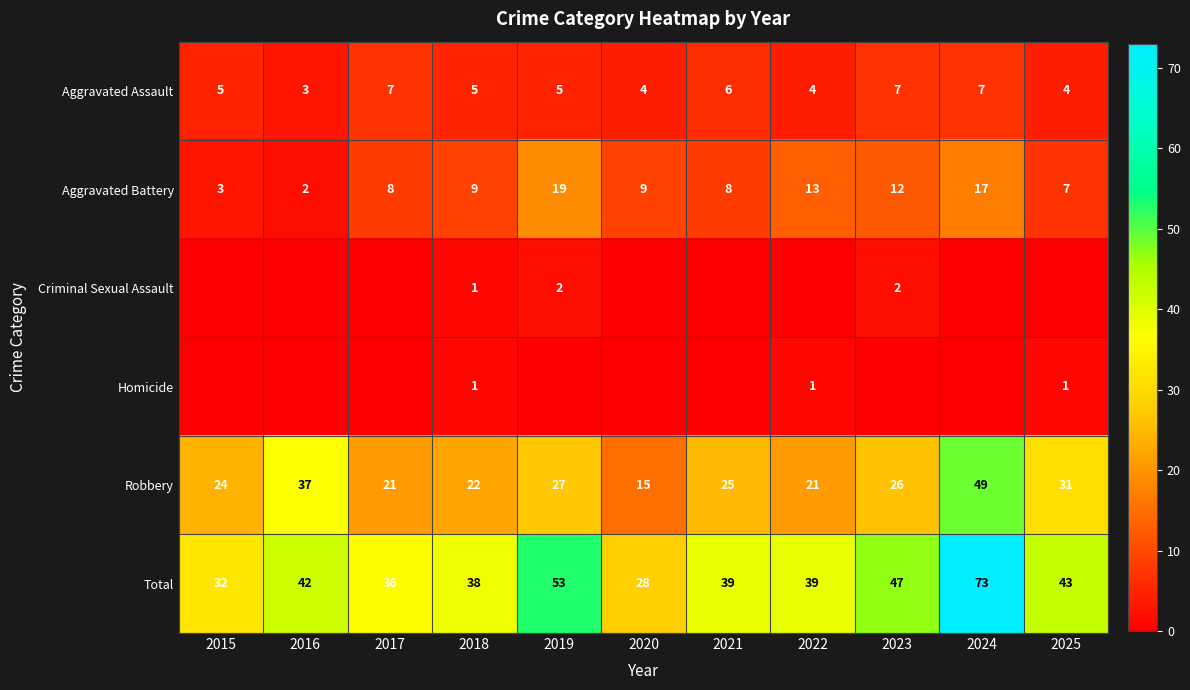

What is the total value across all series at 2017?

72